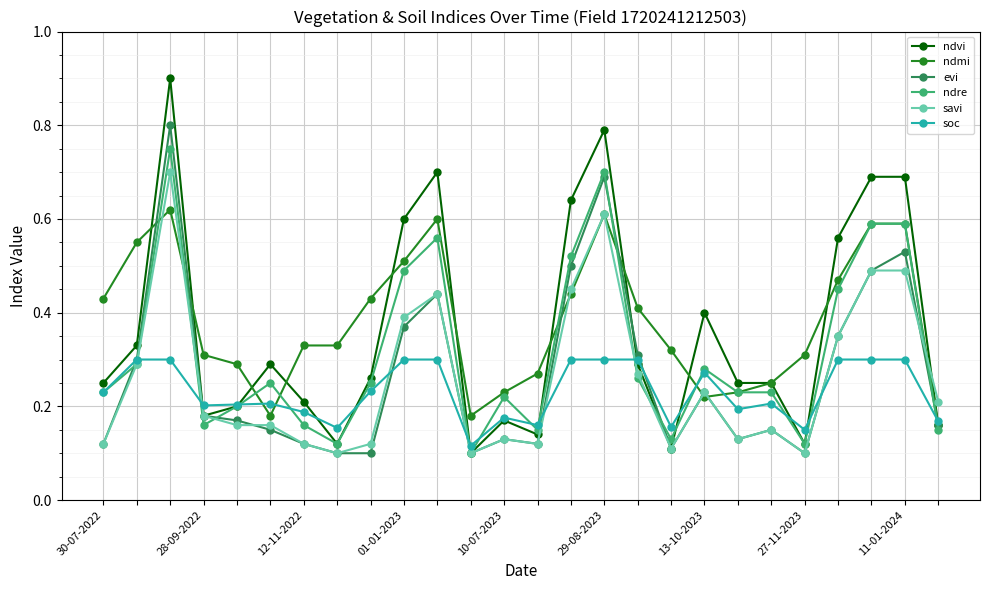

How many ndmi values are between 0 and 1?

26